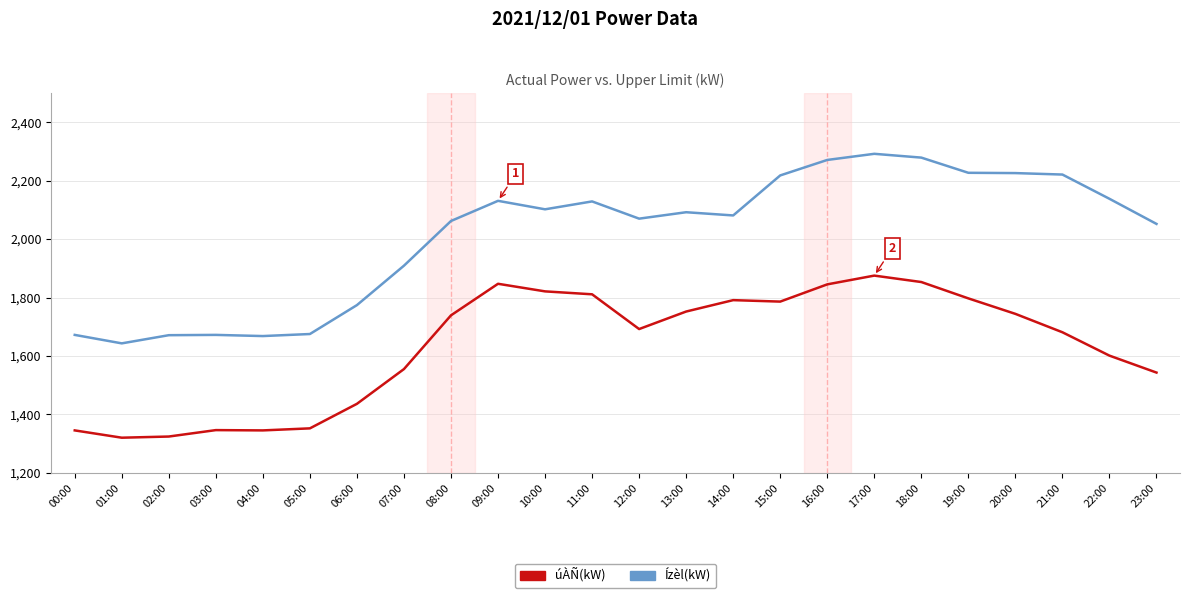

True or false: úÀÑ(kW) has more than 2 interior local peaks.

True